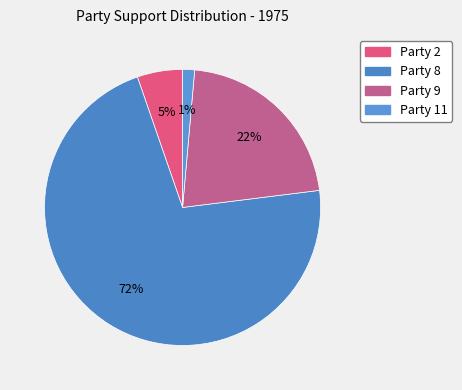

To the nearest percent, what portion does Party 9 represent?

22%